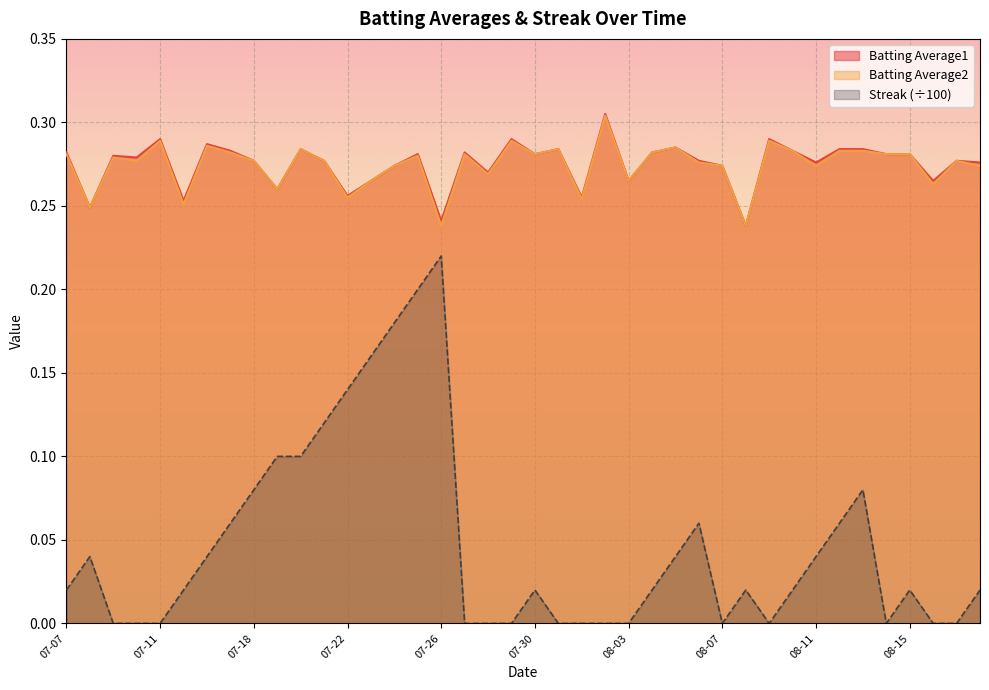

True or false: Streak (÷100) and Batting Average1 intersect in this chart.

False